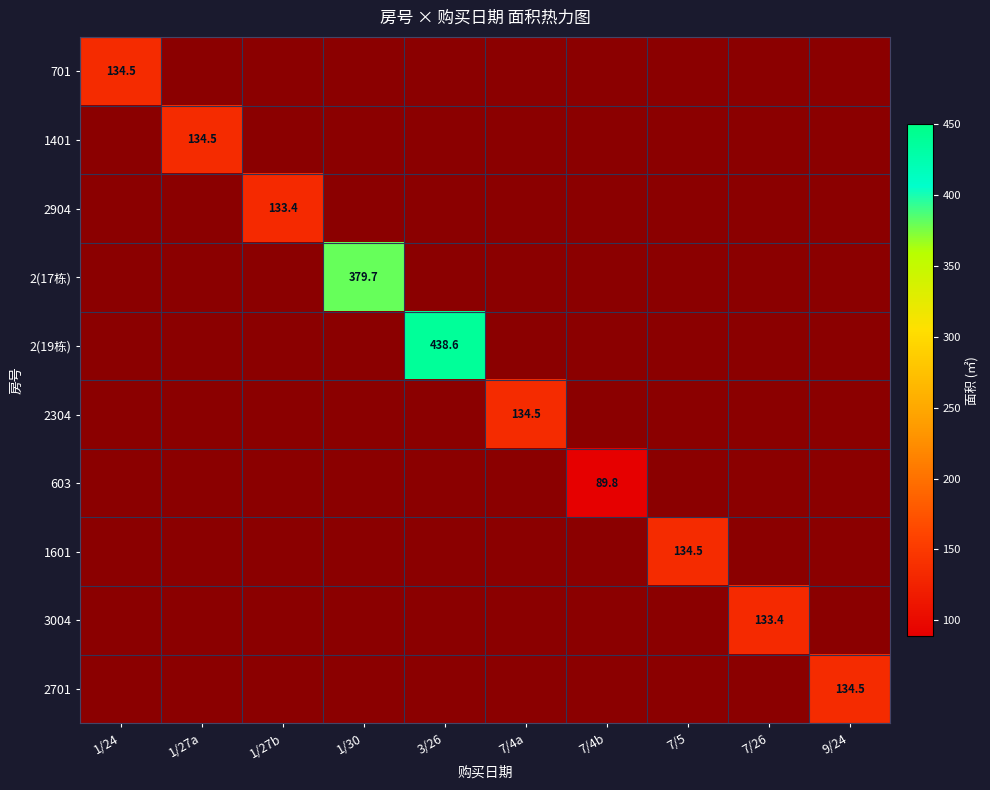

What is the highest value of the 2(17栋) series?

379.7